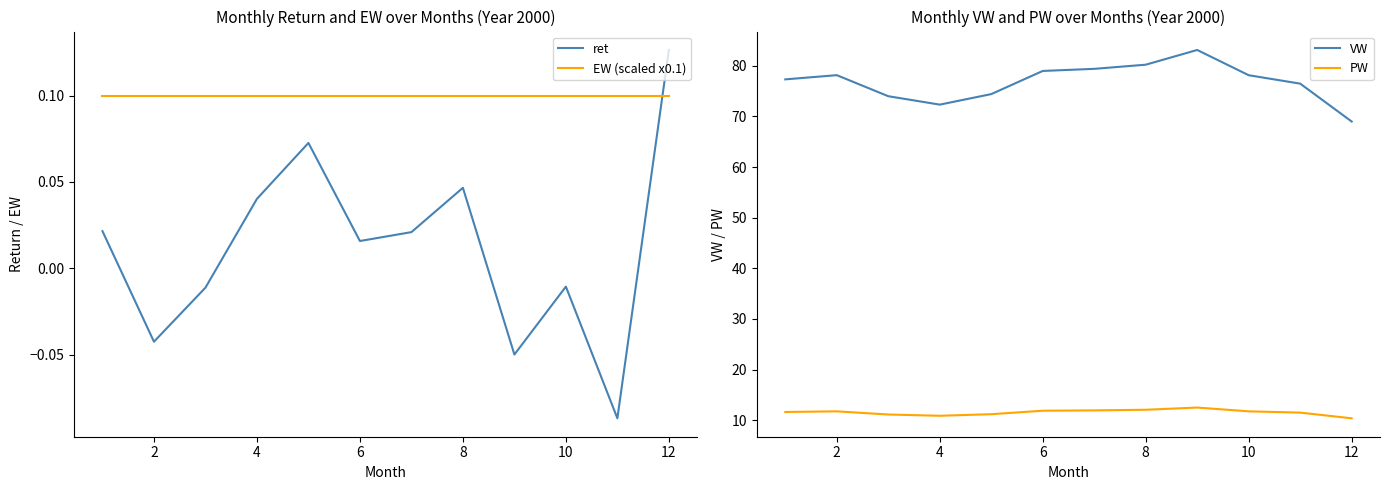

What is the value of the PW point at the 11th from the left?

11.9